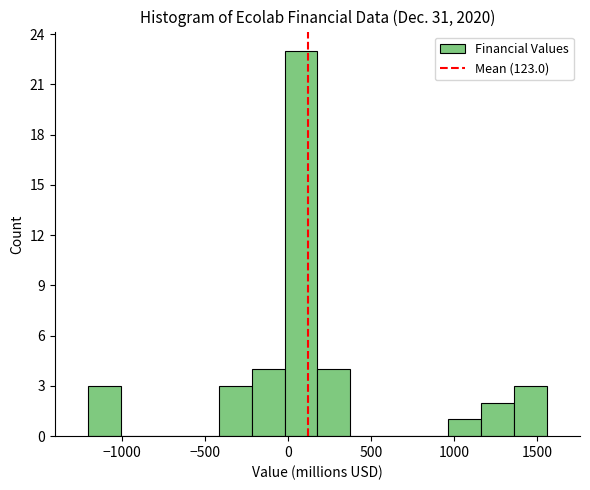

Read against the x-axis, roughly where is the centre of the tallest bar?

100